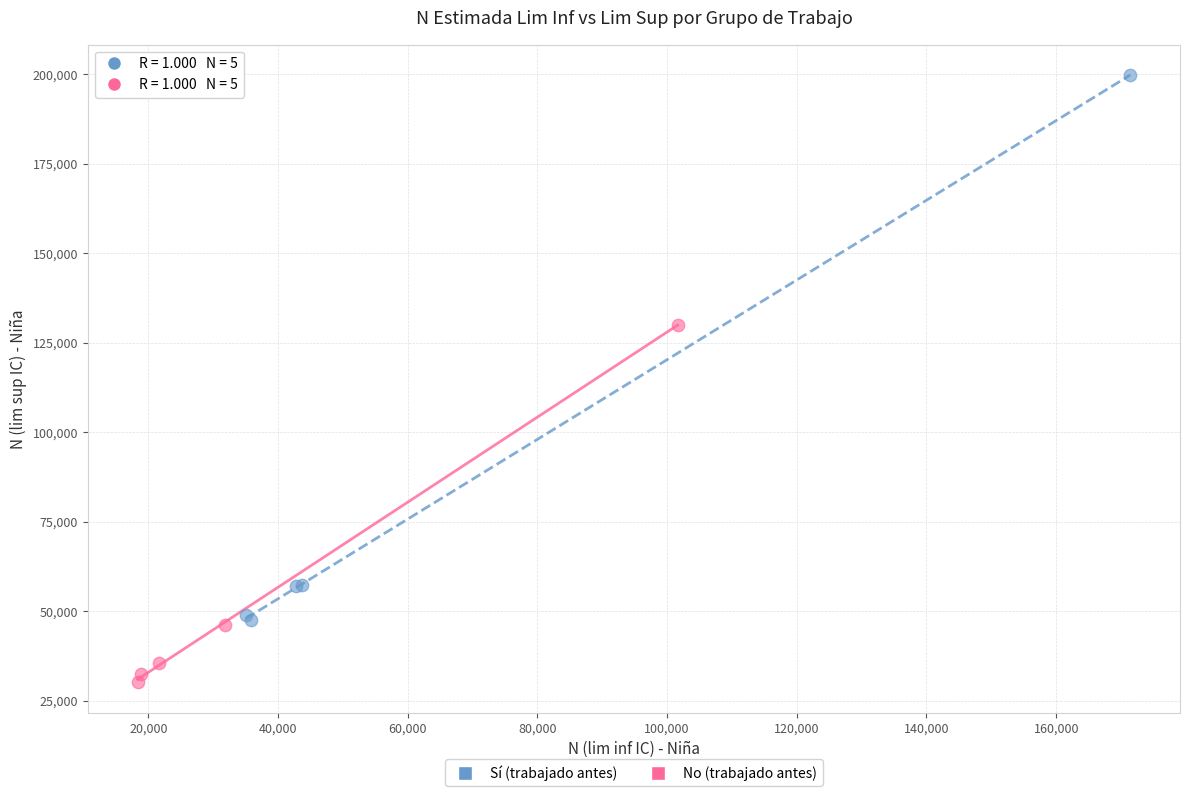

Which series has the largest Y range (max minus min)?

Sí (trabajado antes)